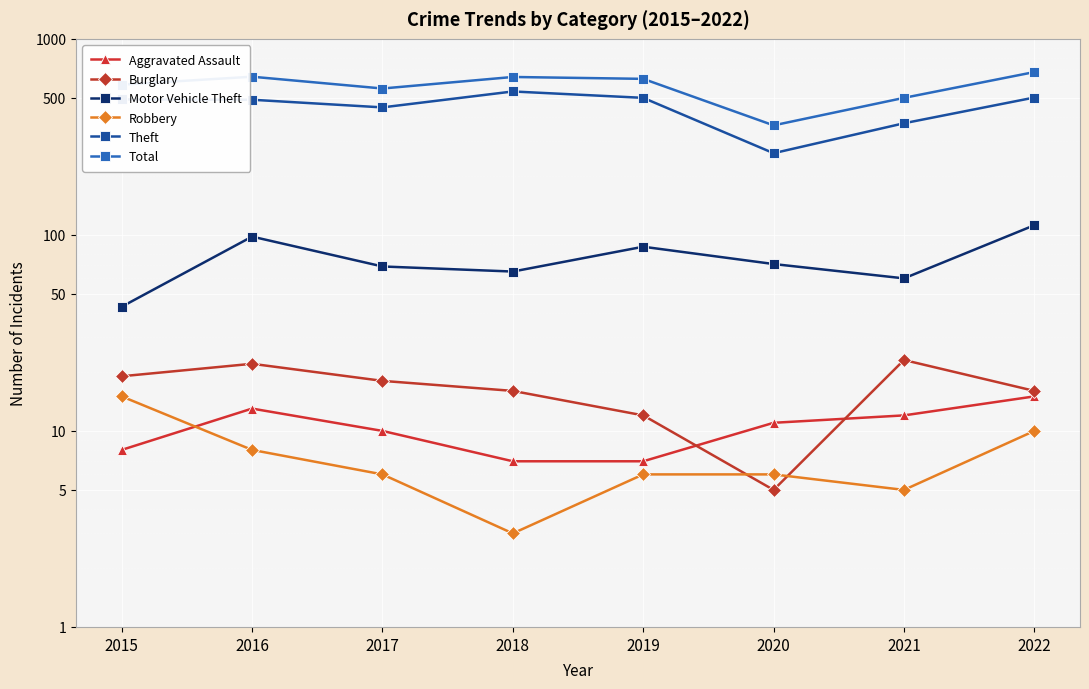

Which series has the largest total across all categories?

Total